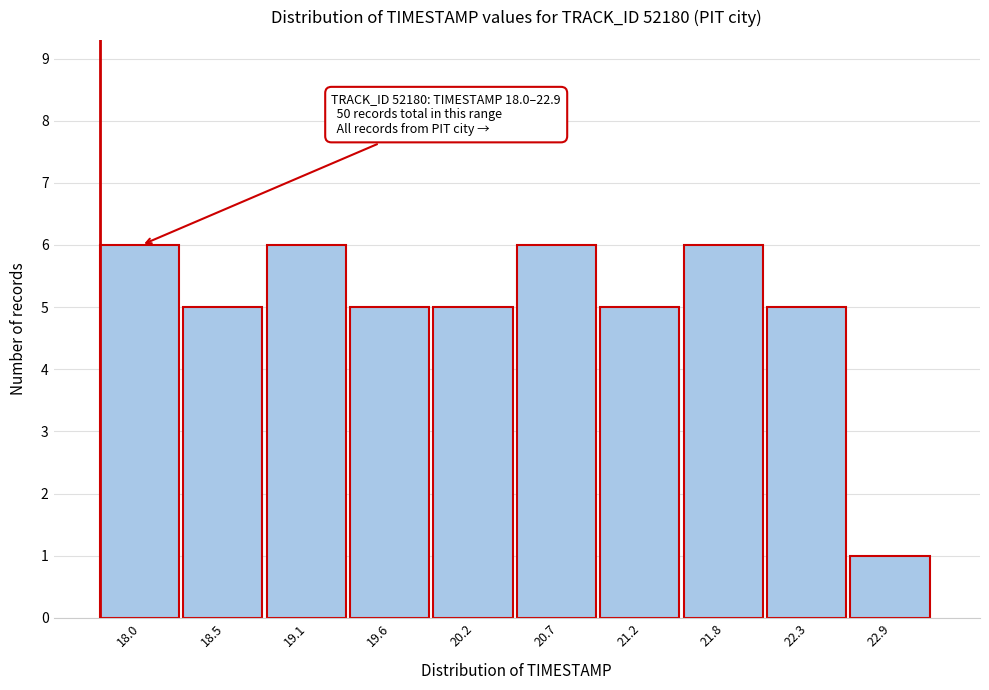

Reading left to right, list all the values displayed in this chart.

18.0=6	18.5=5	19.1=6	19.6=5	20.2=5	20.7=6	21.2=5	21.8=6	22.3=5	22.9=1